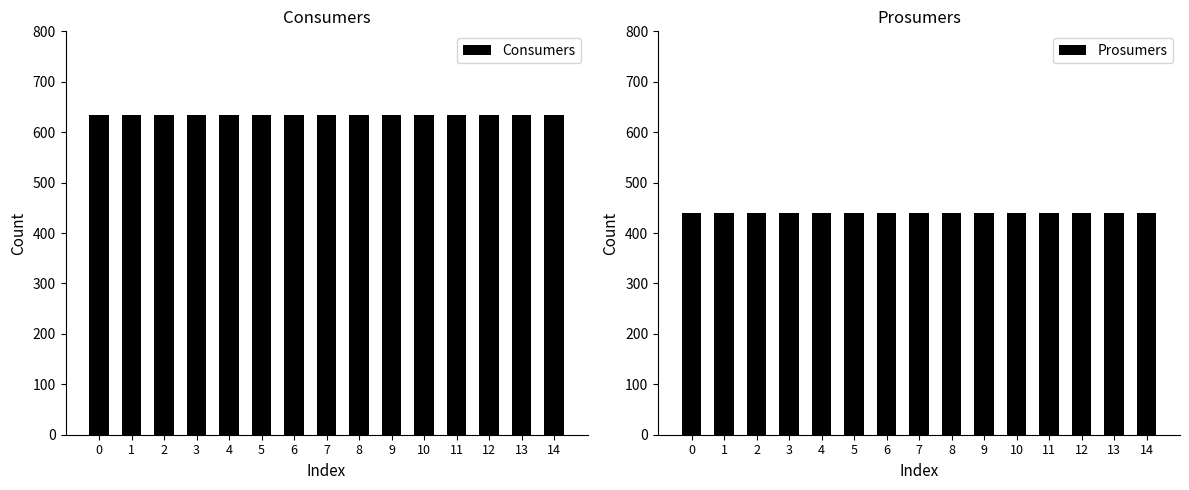

Rank the series by their average value, from highest to lowest.

Consumers, Prosumers